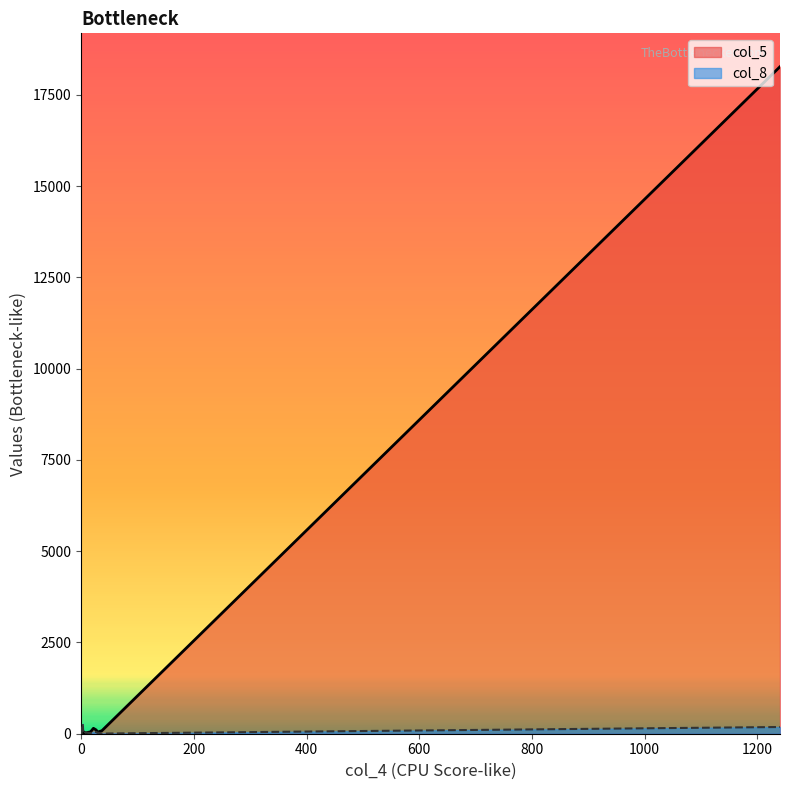

Count the number of categories in the chart.

16